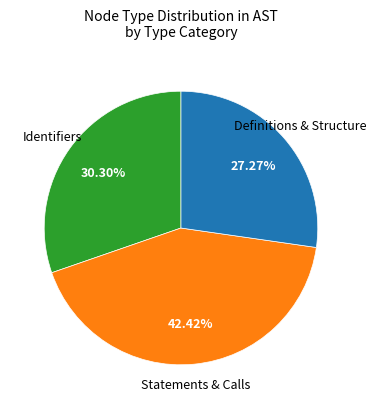

Does any single category account for the majority?

No